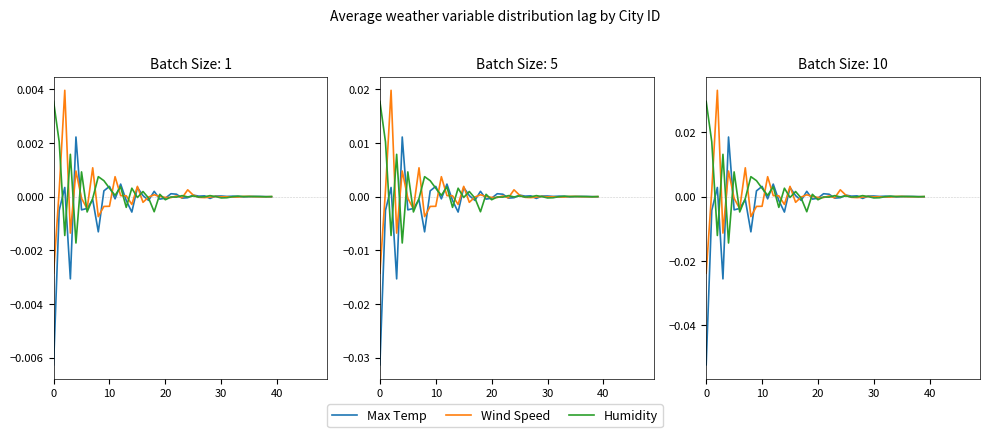

Is it true that Max Temp equals 0.0 at 40?

True